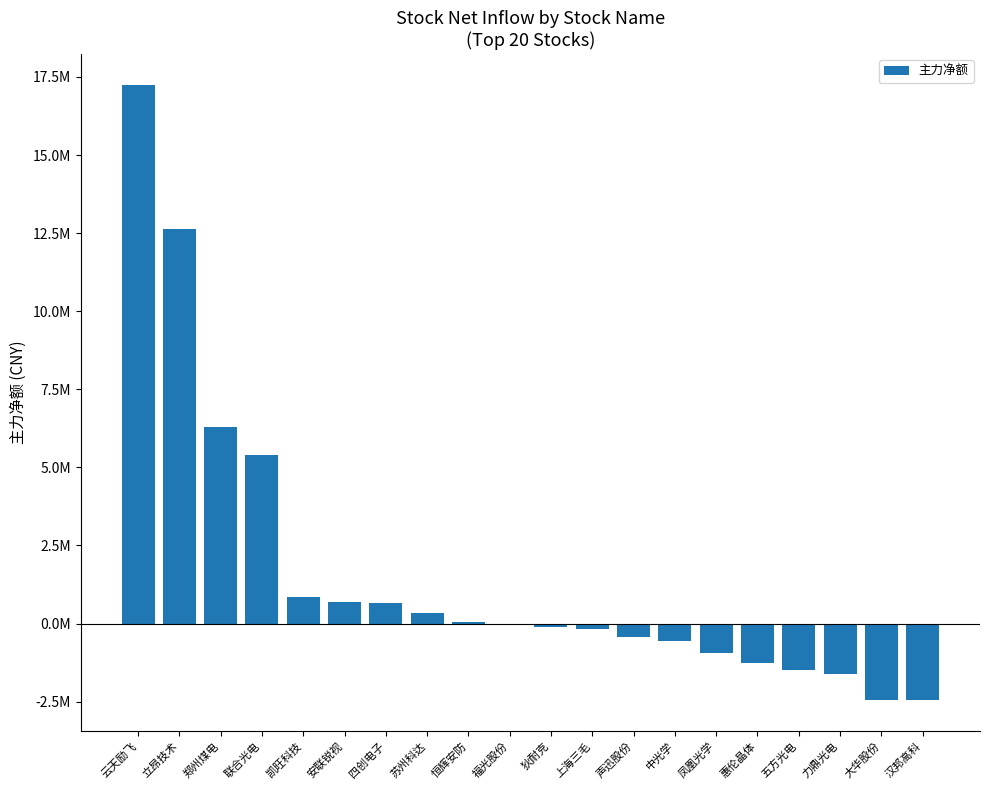

What is the sum of all values?

32686351